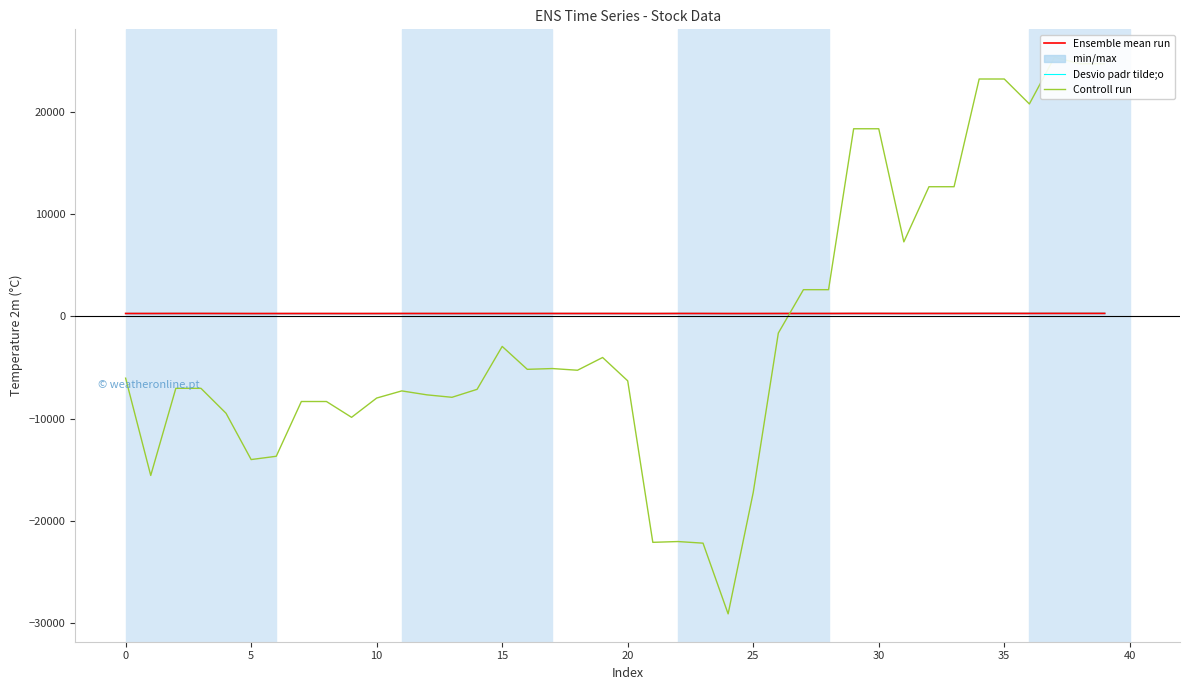

Reading left to right, extract all data points from this chart.

Ensemble mean run: 281.0	280.0	284.0	284.0	280.0	276.0	278.0	279.0	279.0	277.0	278.0	281.0	280.0	279.0	280.0	281.0	280.0	282.0	281.0	282.0	280.0	277.0	283.0	281.0	276.0	278.0	280.0	281.0	281.0	287.0	287.0	283.0	285.0	285.0	289.0	289.0	287.0	290.0	289.0	290.0
Desvio padr tilde;o: 281.0	280.0	284.0	284.0	284.0	278.0	278.0	279.0	279.0	278.0	280.0	281.0	281.0	282.0	280.0	281.0	280.0	282.0	281.0	282.0	280.0	282.0	283.0	281.0	279.0	278.0	280.0	281.0	281.0	287.0	287.0	287.0	286.0	289.0	290.0	289.0	287.0	290.0	290.0	290.0
Controll run: -6040.1	-15542.2	-7029.9	-7029.9	-9467.8	-13989.1	-13668.2	-8318.7	-8318.7	-9863.6	-7980.9	-7282.6	-7667.6	-7907.6	-7128.6	-2936.7	-5175.2	-5099.2	-5264.7	-4018.4	-6299.1	-22075.9	-21998.0	-22155.9	-29065.3	-17202.0	-1630.6	2605.8	2605.8	18325.5	18325.5	7276.2	12663.2	12663.2	23186.6	23186.6	20749.7	25319.1	24677.6	24678.6